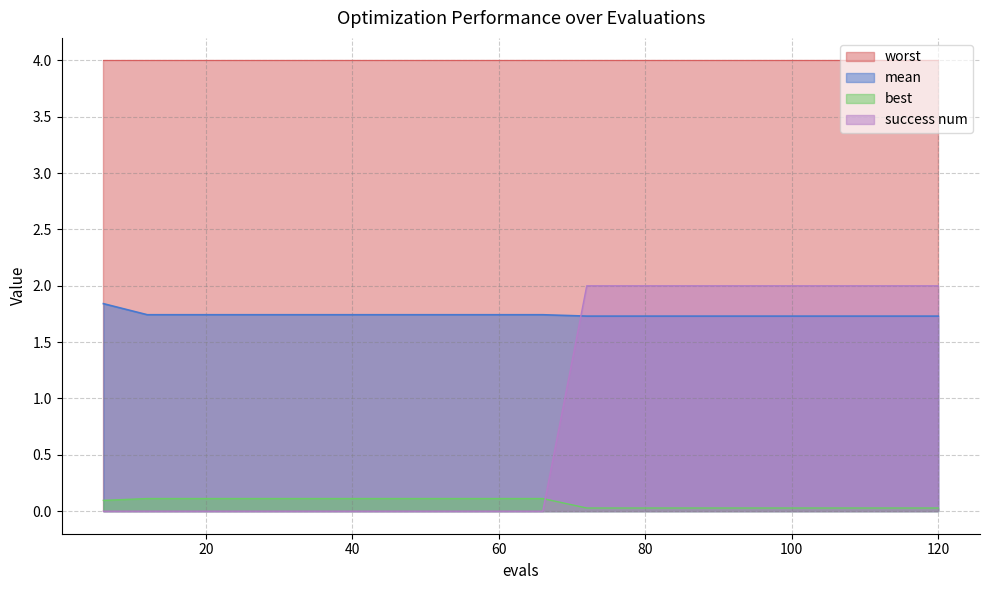

True or false: best and mean intersect in this chart.

False